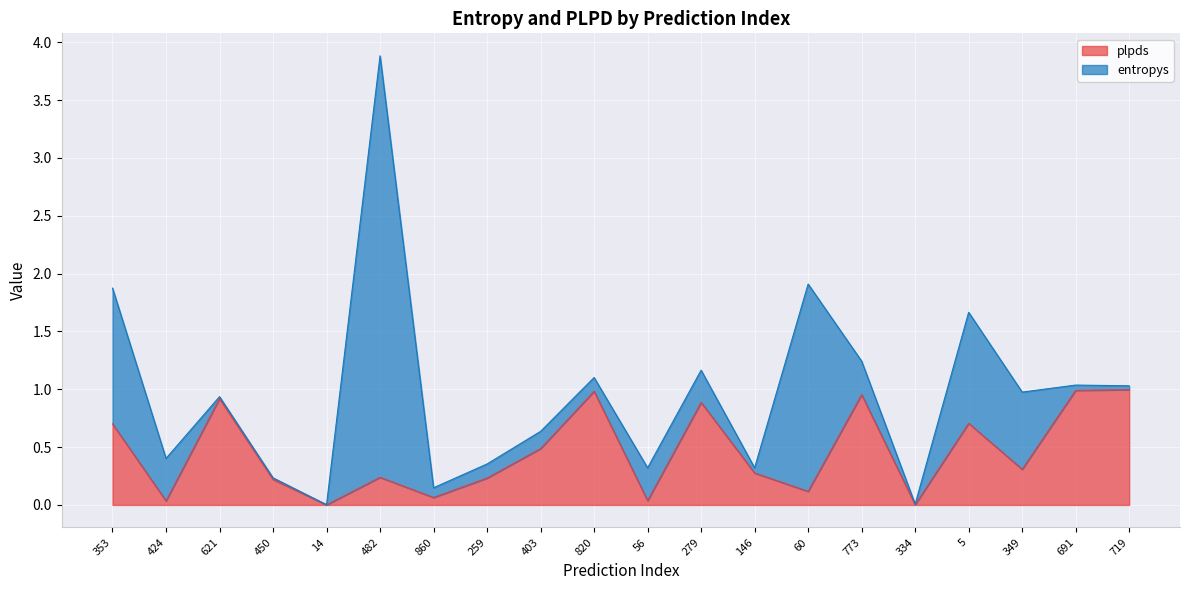

How many points are higher than both their immediate neighbors (excluding endpoints)?

6